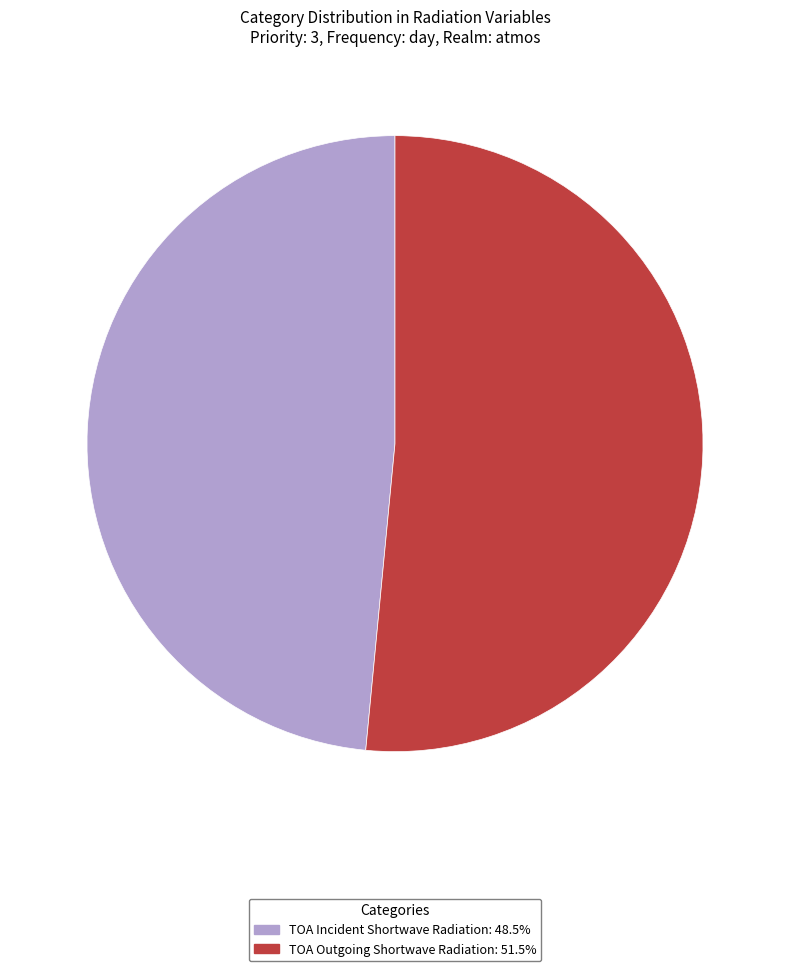

What is the ratio of the value at TOA Outgoing Shortwave Radiation: 51.5% to the value at TOA Incident Shortwave Radiation: 48.5%?

1.1